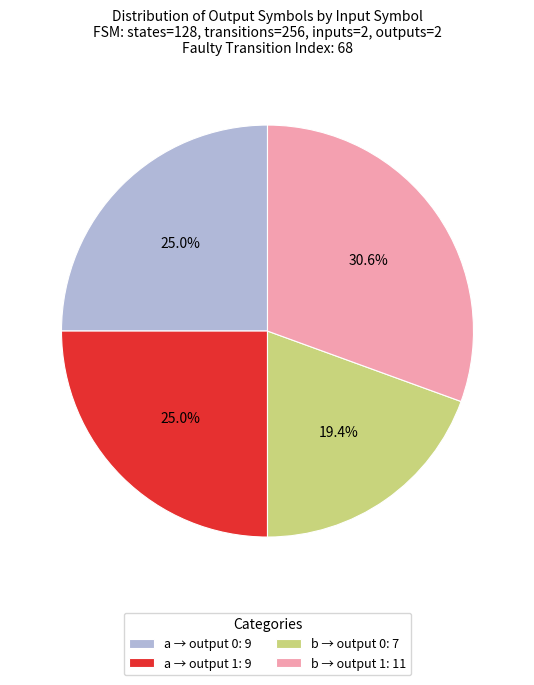

Which has a higher value, b → output 1: 11 or a → output 0: 9?

b → output 1: 11